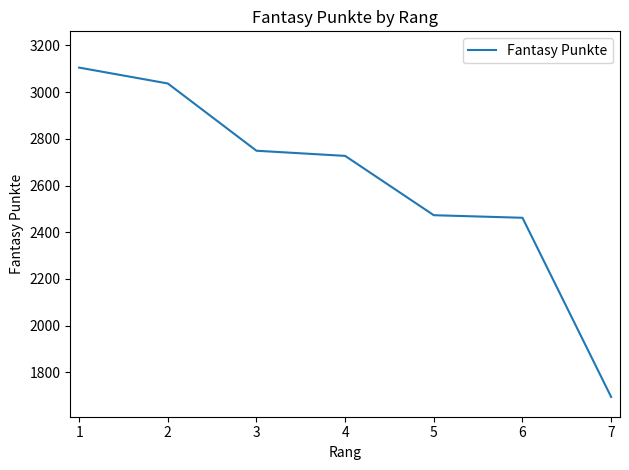

Reading right to left, extract all data points from this chart.

1695	2462	2473	2727	2749	3037	3105